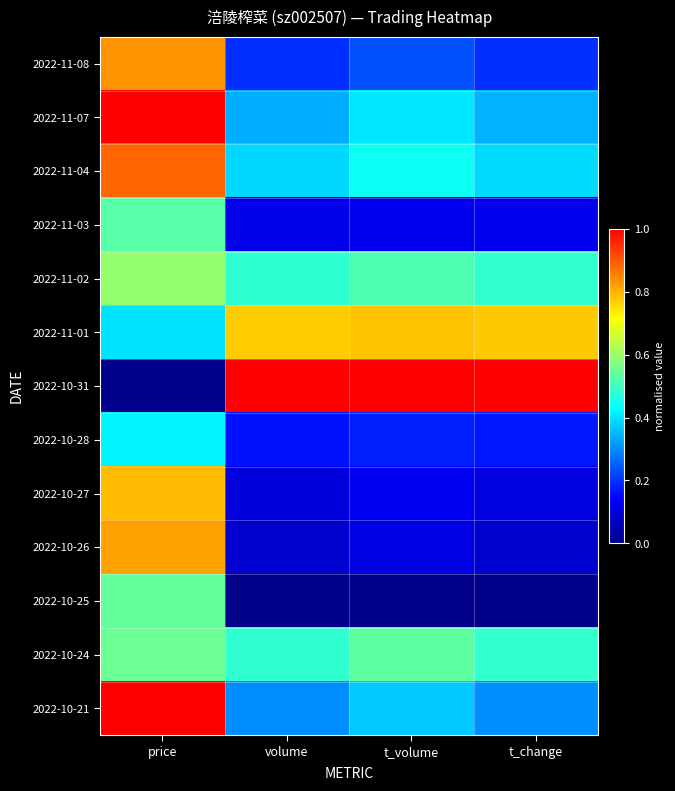

At how many categories does at least one series exceed 0?

4